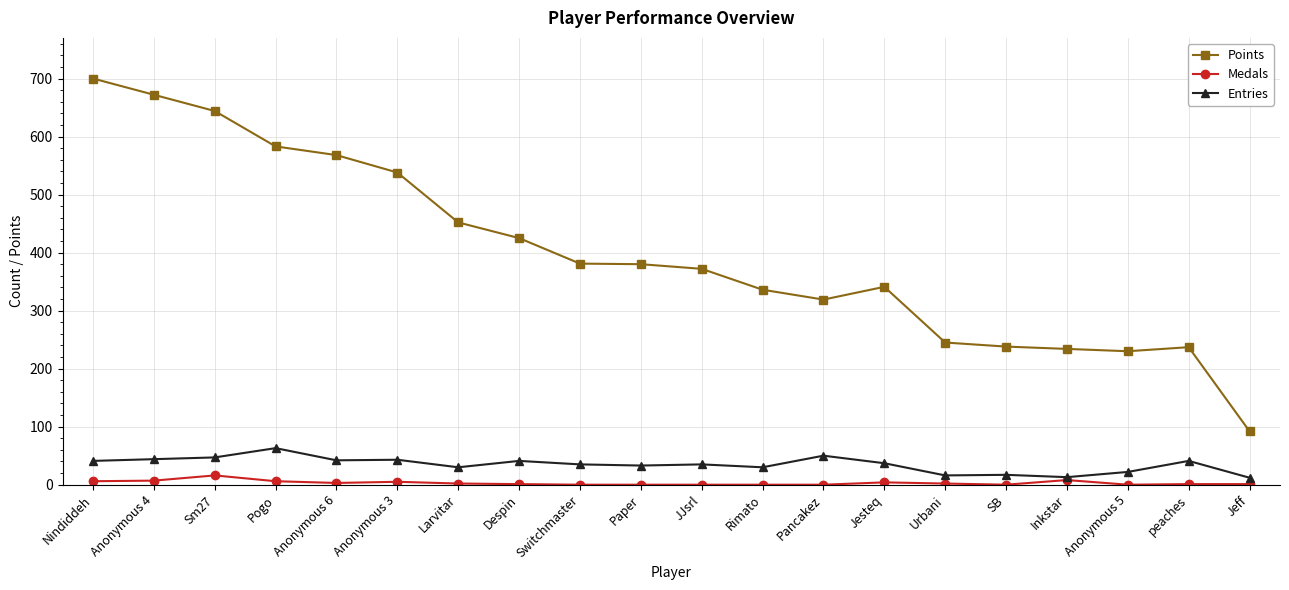

True or false: Medals and Points cross at least once.

False